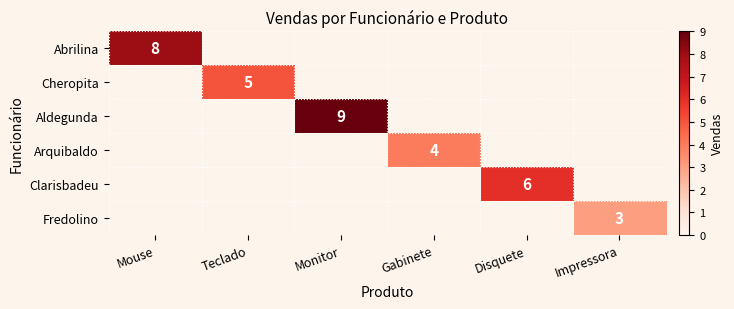

The value of Aldegunda at Monitor is 9. True or false?

True